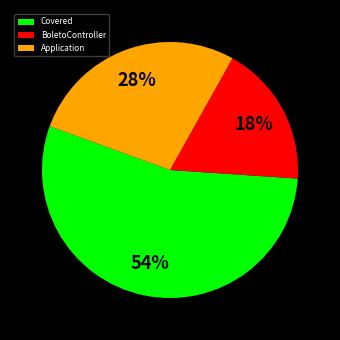

Is there a majority slice in this chart?

Yes